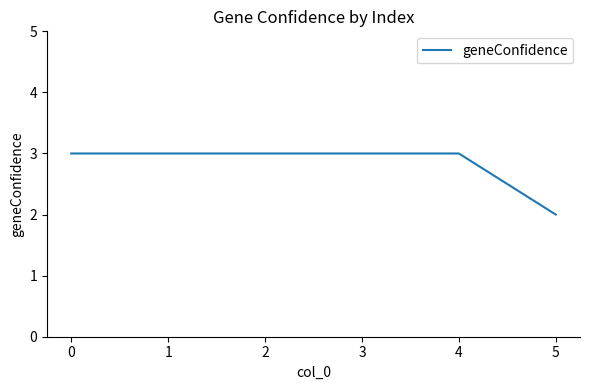

Reading right to left, extract all data points from this chart.

5=2	4=3	3=3	2=3	1=3	0=3